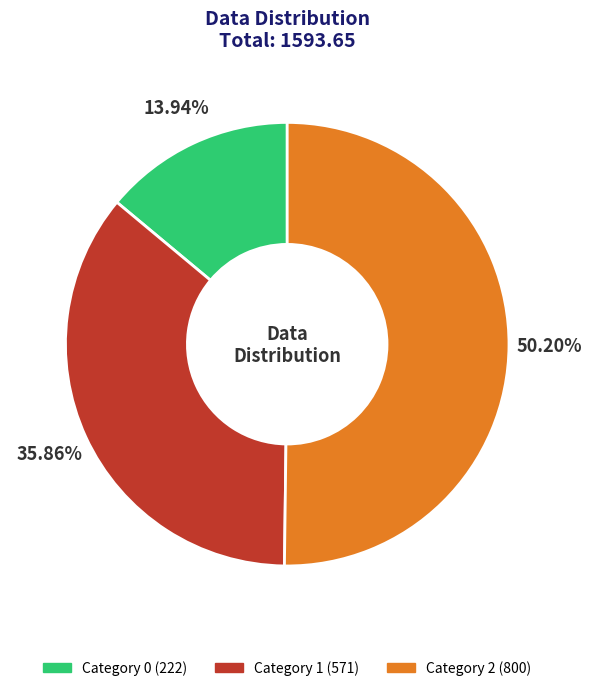

Rank the categories by value from highest to lowest.

2, 1, 0